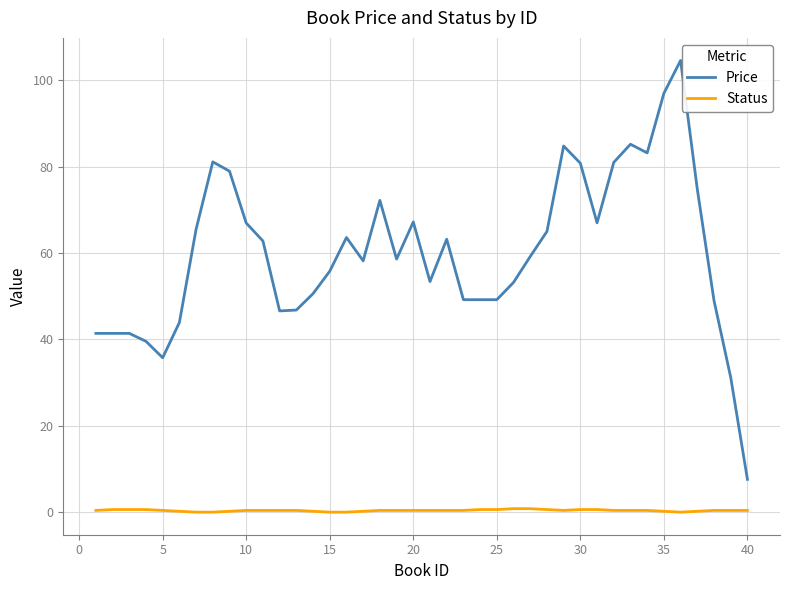

Which series has the widest spread of values?

Price